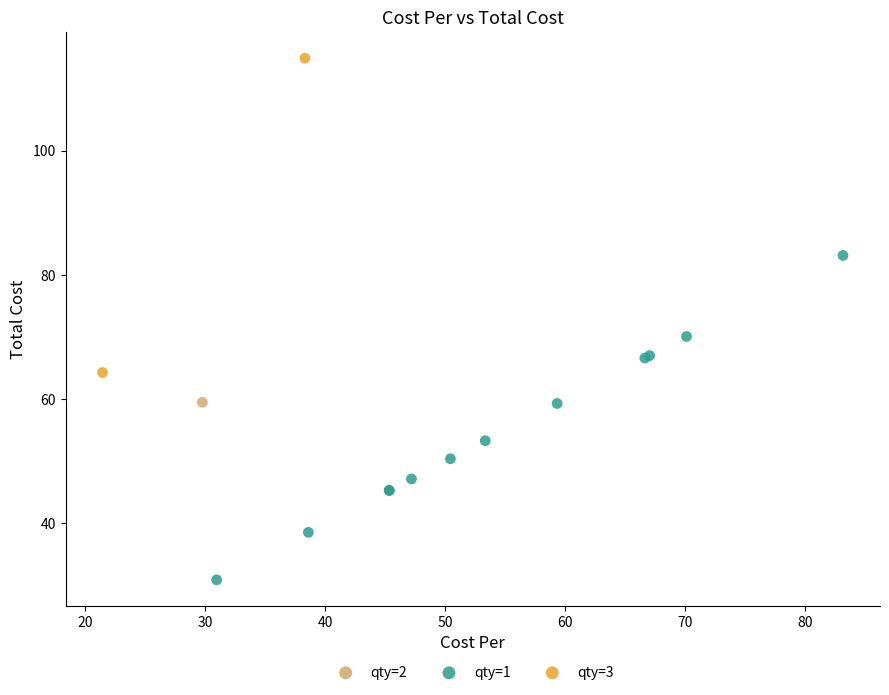

Which series reaches the minimum Y coordinate?

qty=1